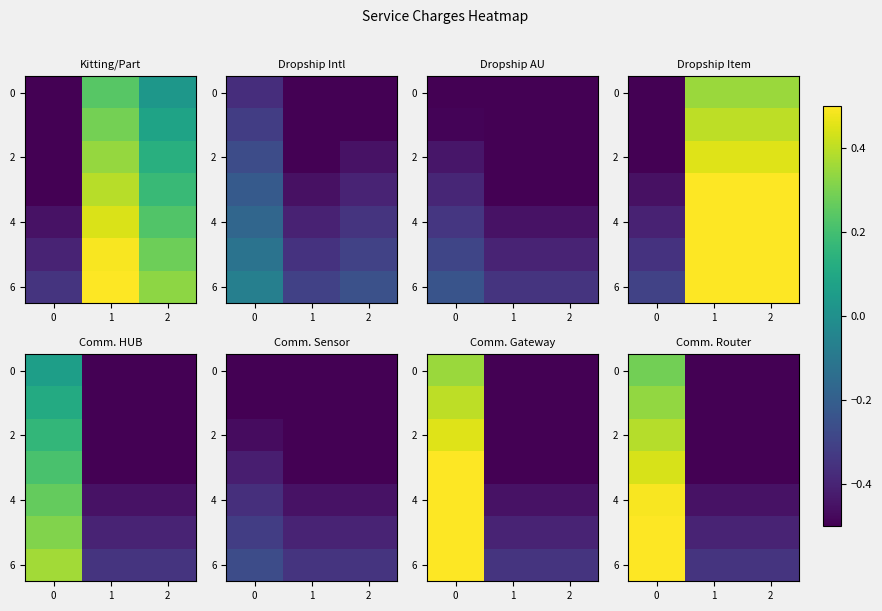

What value does the 2 series have at 0?

0.4